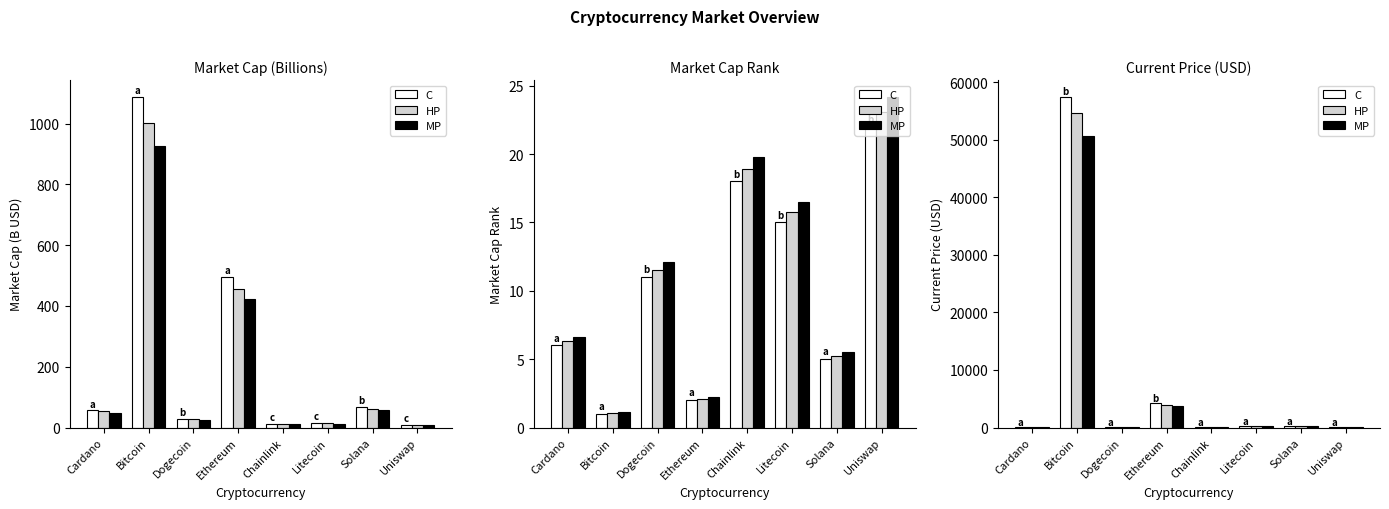

Which series has the largest total across all categories?

C